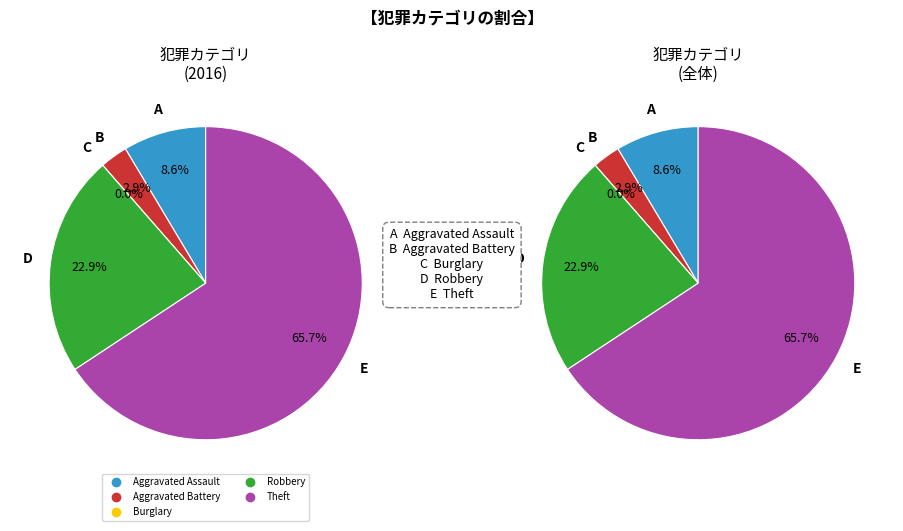

What percentage is the Aggravated Assault slice, to the nearest percent?

9%